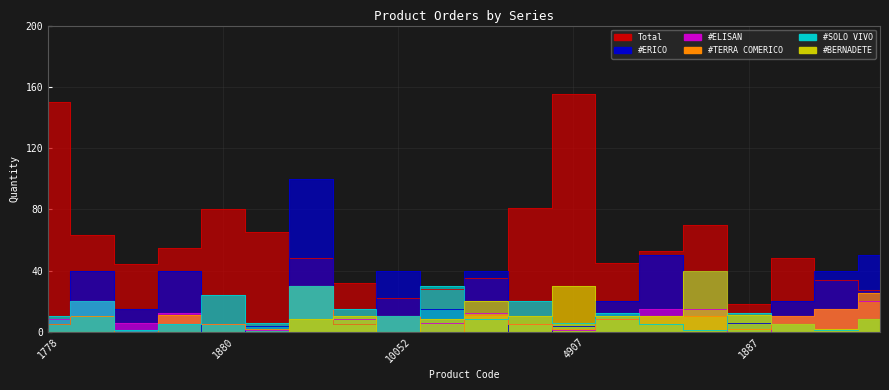

How many intersections are there between Total and #SOLO VIVO?

2